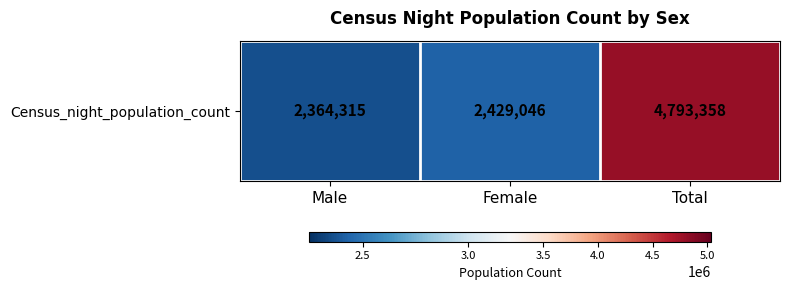

Between Female and Total, which is larger?

Total